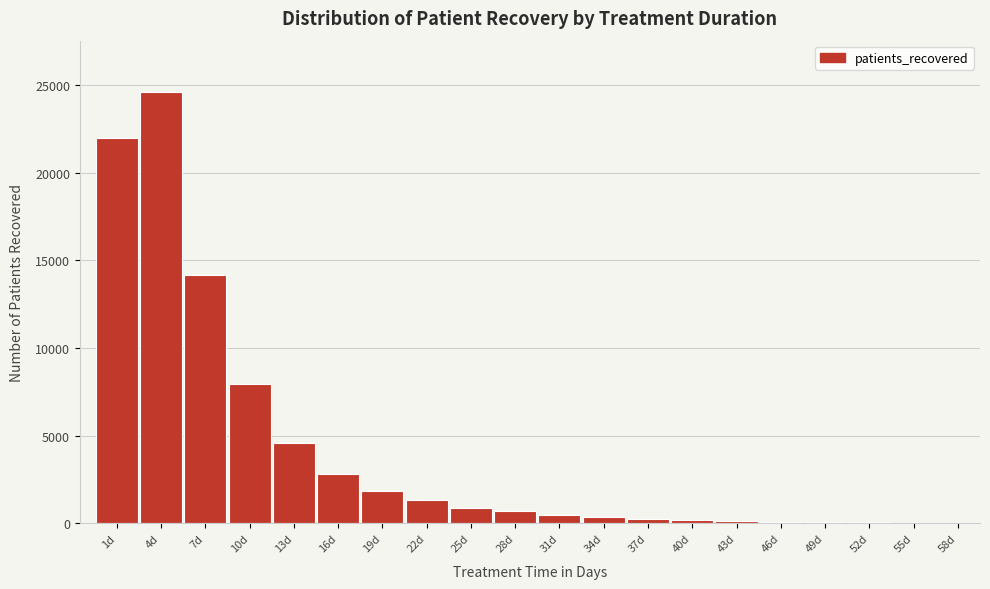

Is it true that the value at 7d is 14172?

True